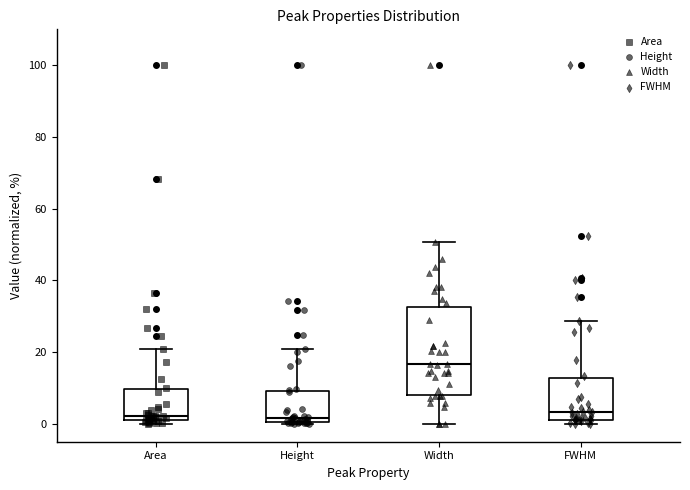

Reading left to right, read every box against the y-axis: the position of its median line, the range the box covers, and the ends of its whiskers. The values are not printed on the chart, so give them approximately, as read against the axis.

Area: median 2 (just above the box's lower edge), box 2 to 10, whiskers 0 to 20
Height: median 2, box 0 to 10, whiskers 0 (just below the box's lower edge) to 20
Width: median 16, box 8 to 32, whiskers 0 to 50
FWHM: median 4, box 2 to 12, whiskers 0 to 28